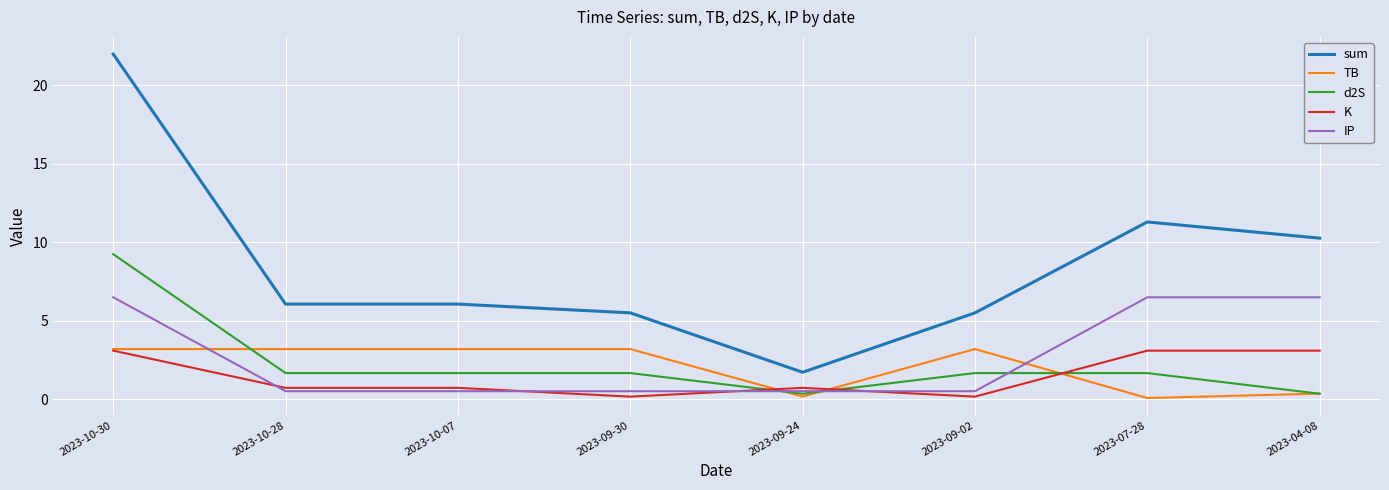

True or false: IP and K intersect in this chart.

True